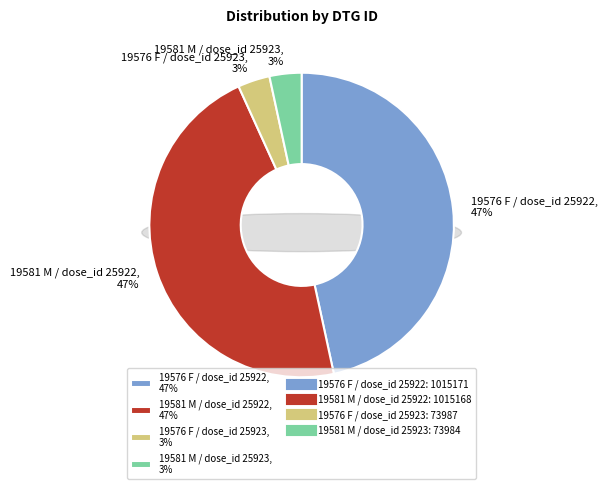

Is it true that 19576 F / dose_id 25923 is 3% of the pie?

True